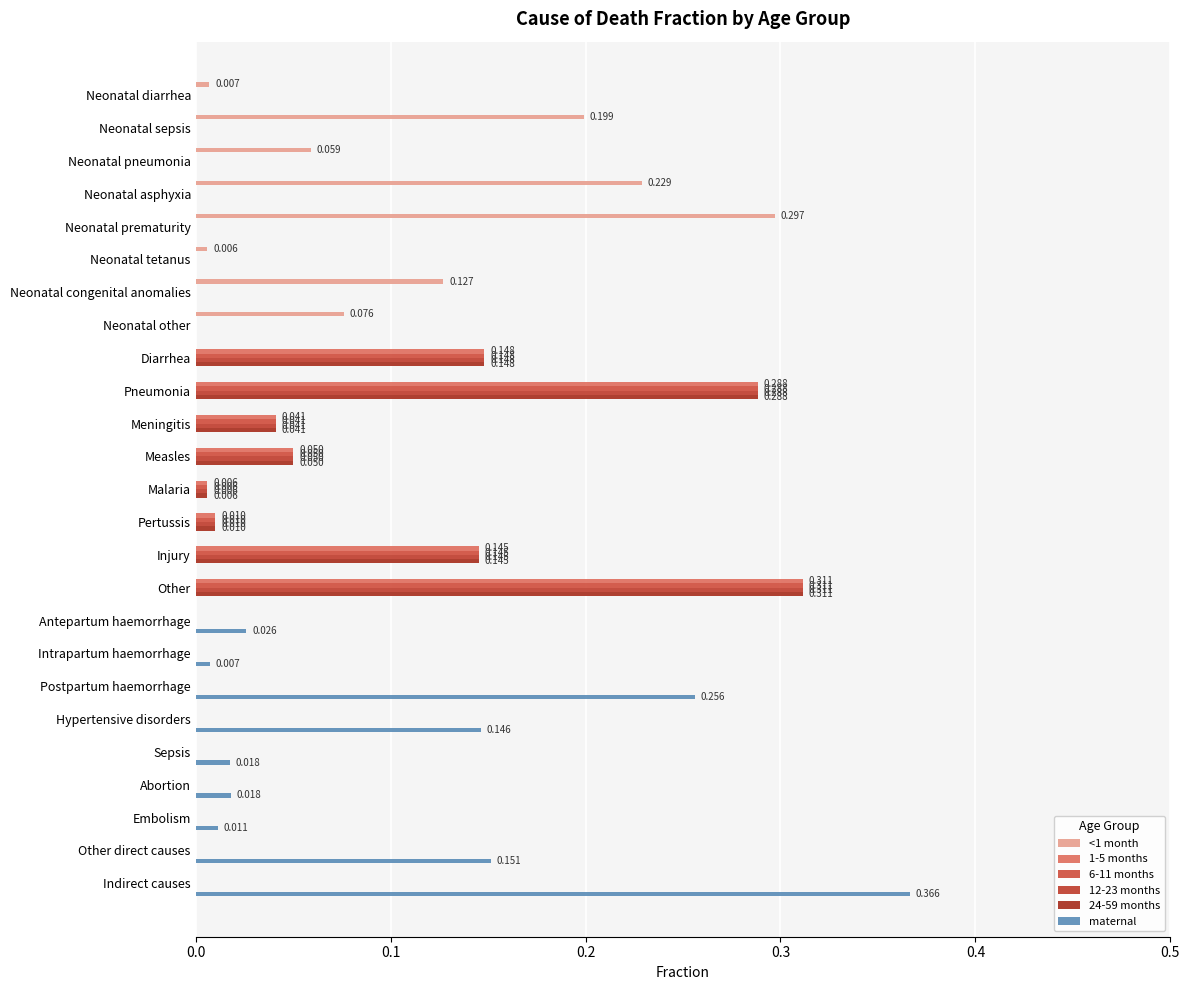

How many categories are shown in the chart?

25